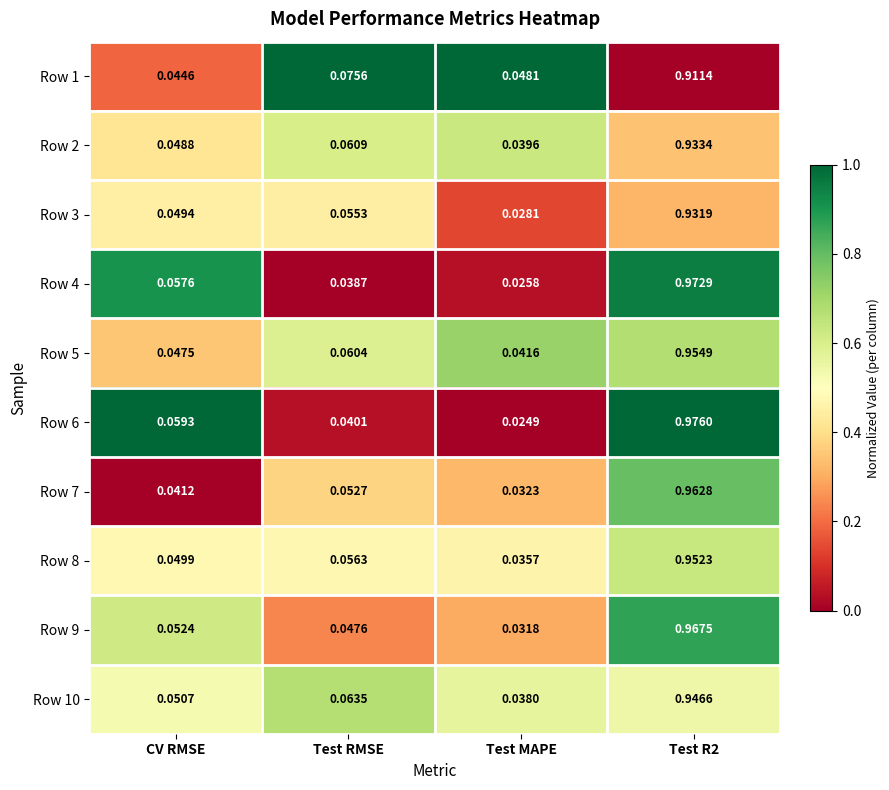

Which category has the highest value across all series?

Test R2